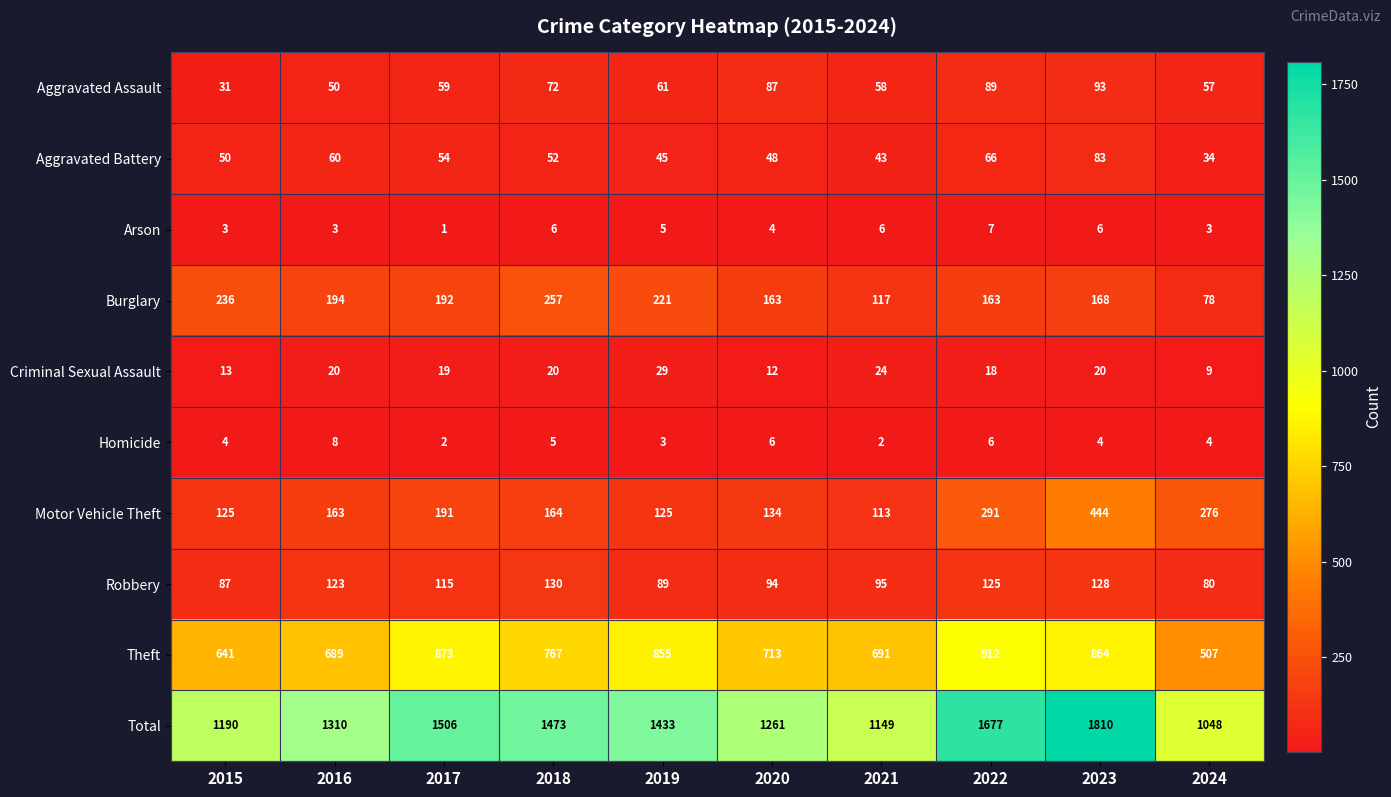

Between 2019 and 2020, which series saw the biggest shift?

Total